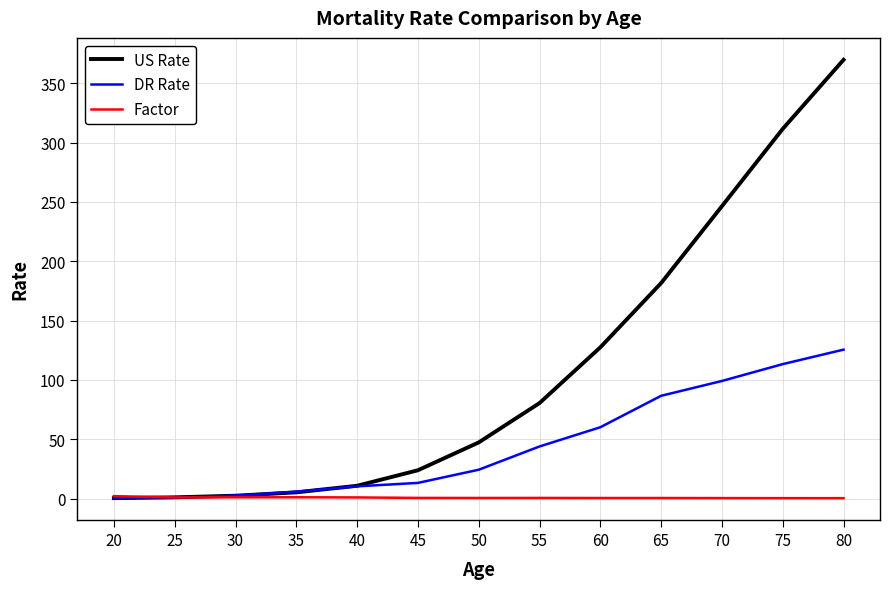

Which series has the widest spread of values?

US Rate